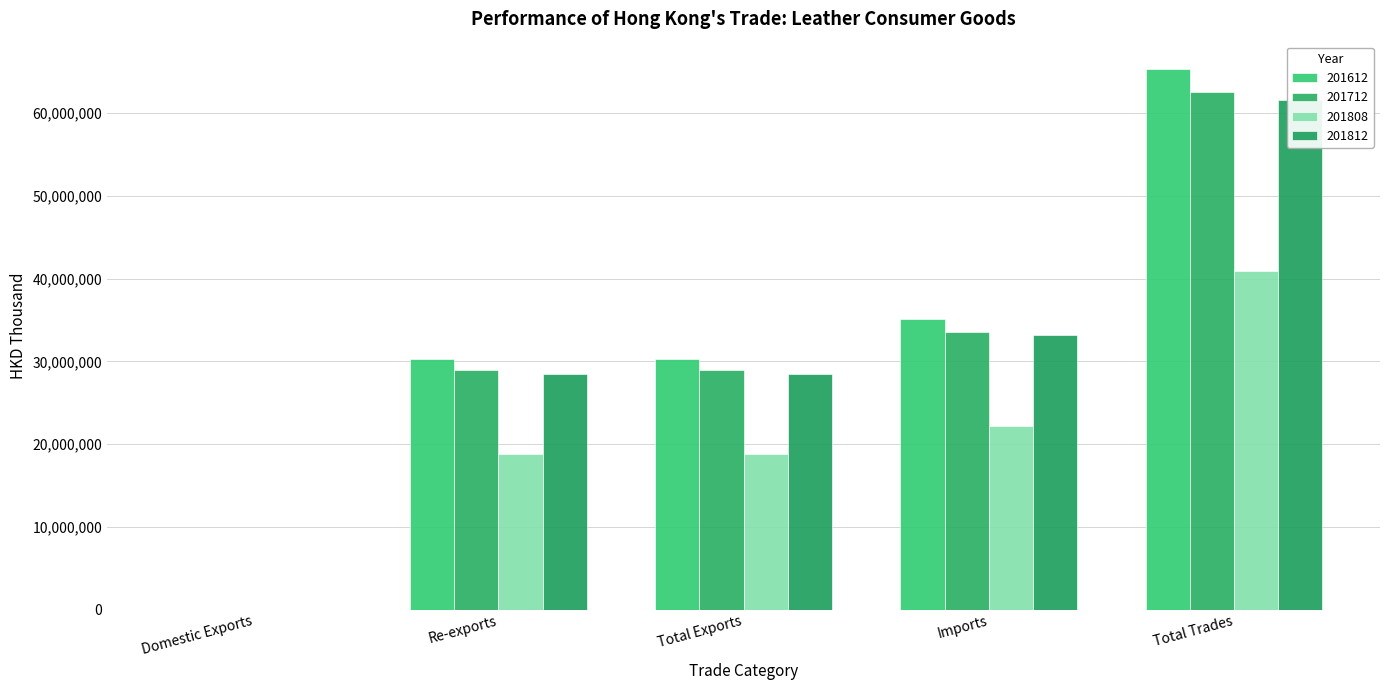

Where does the 201712 series first go above 28921168?

Total Exports